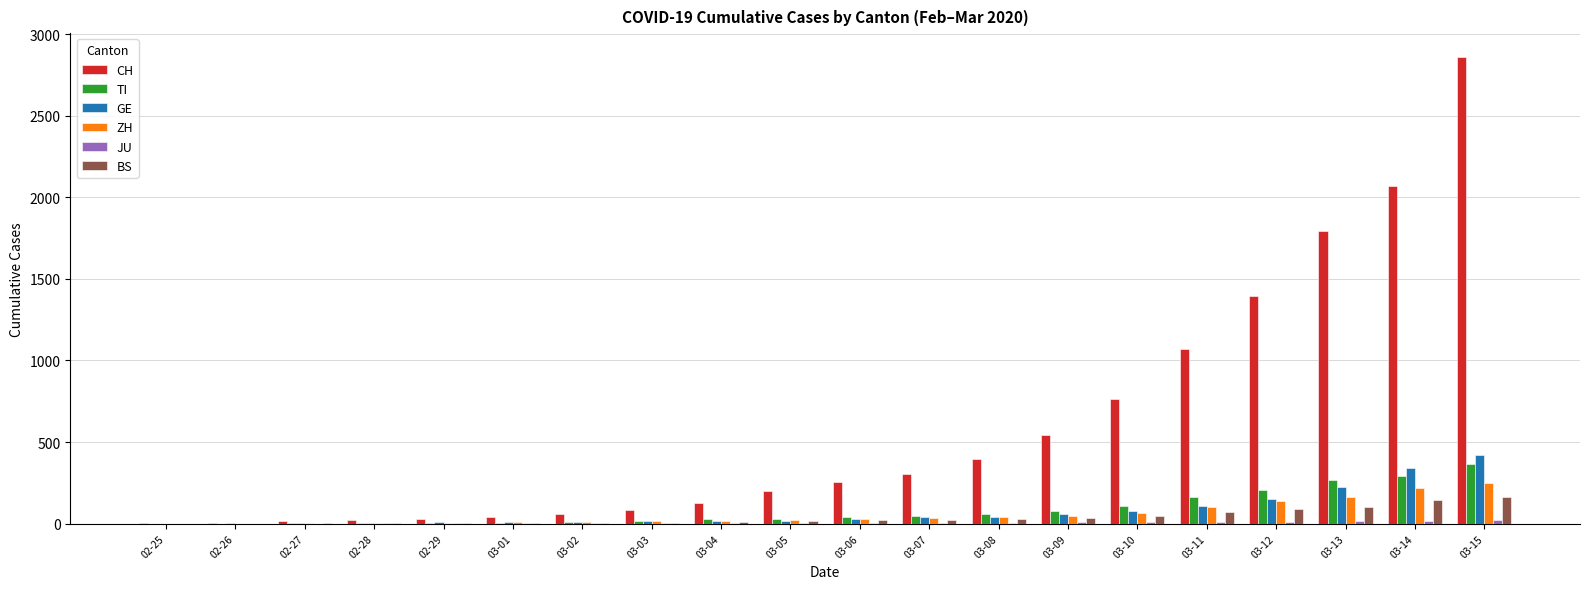

The value of ZH at 02-25 is 0. True or false?

True